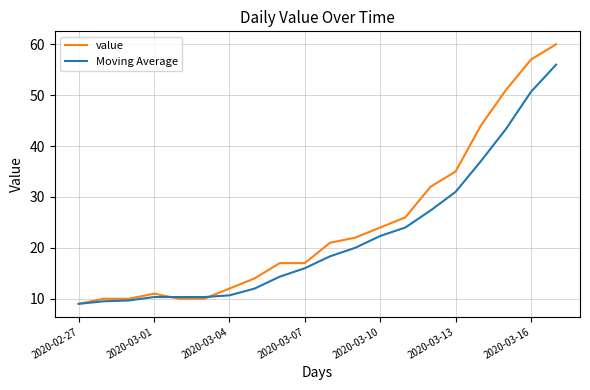

Which series has the largest total across all categories?

value